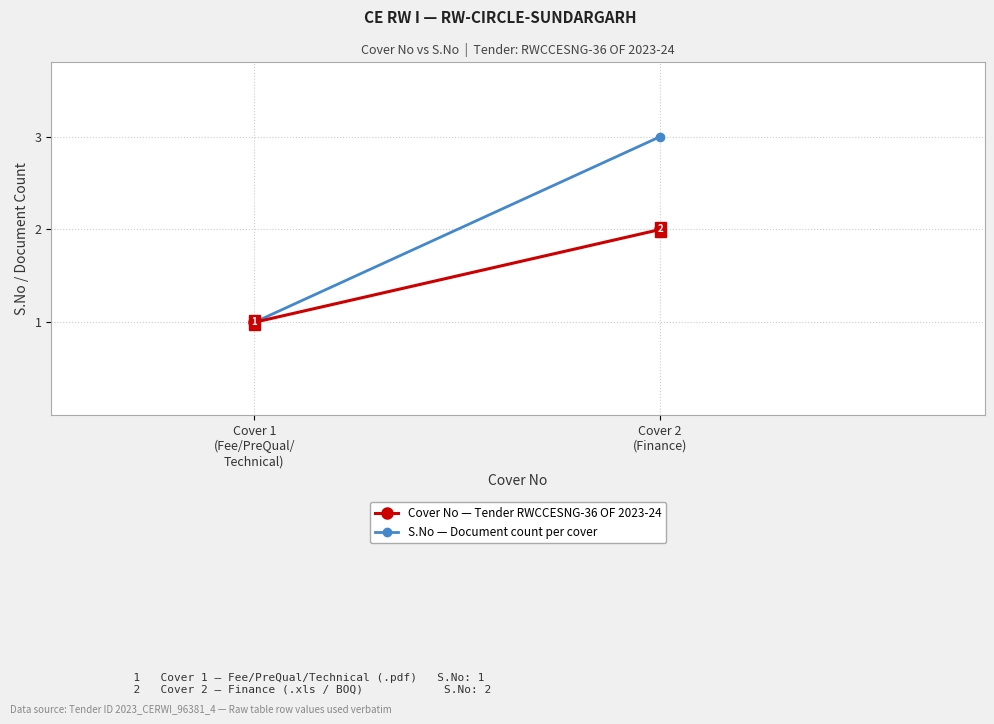

Reading left to right, what are all the values shown in this chart?

Cover No — Tender RWCCESNG-36 OF 2023-24: 1	2
S.No — Document count per cover: 1	3